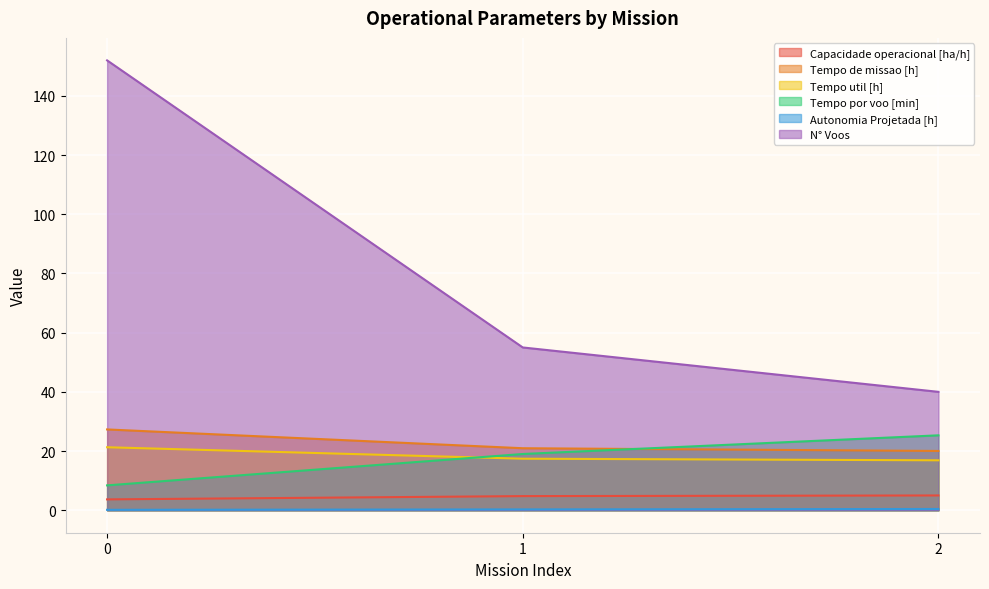

The Tempo por voo [min] series shows 19.0 at 1. True or false?

True